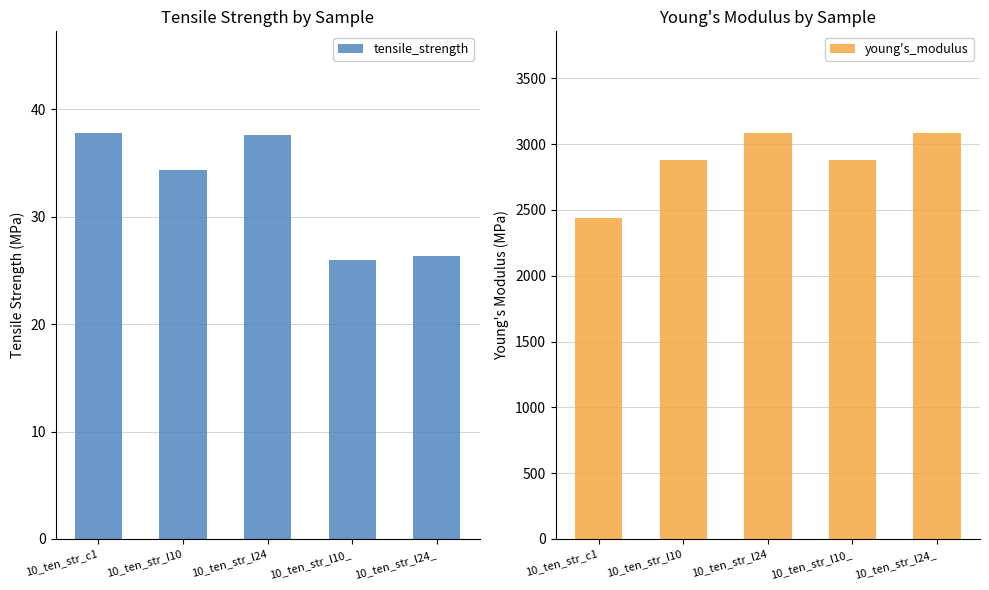

How many data points in young's_modulus are above 2881?

4